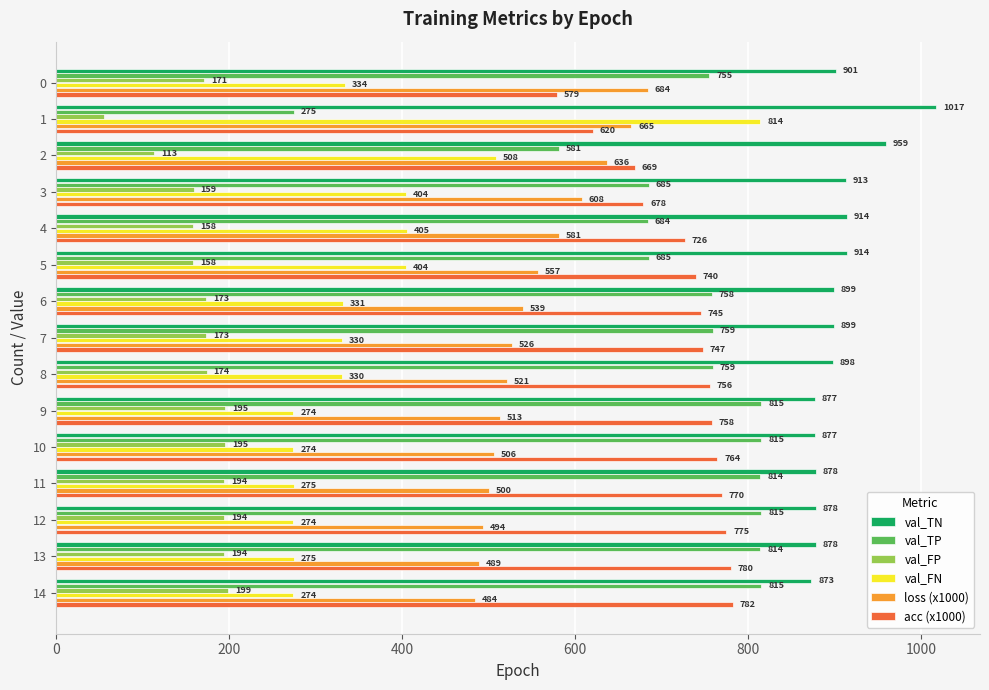

What is the difference between the highest and lowest values at 14?

674.0